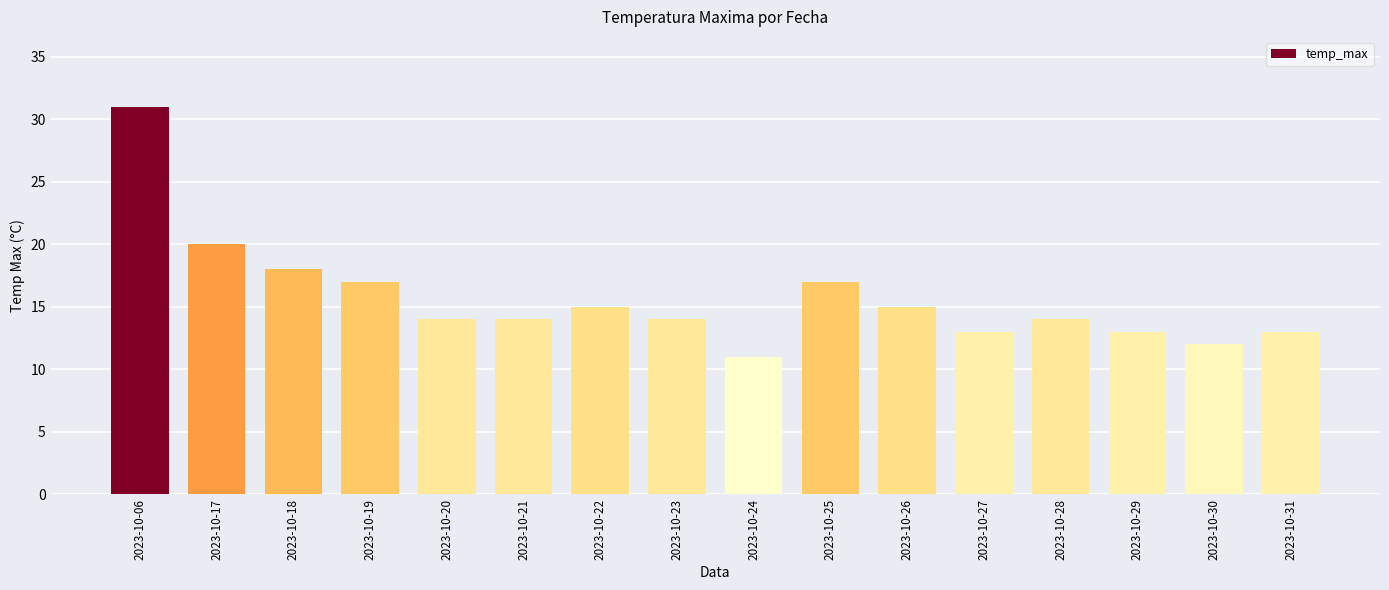

Which has a higher value, 2023-10-28 or 2023-10-26?

2023-10-26